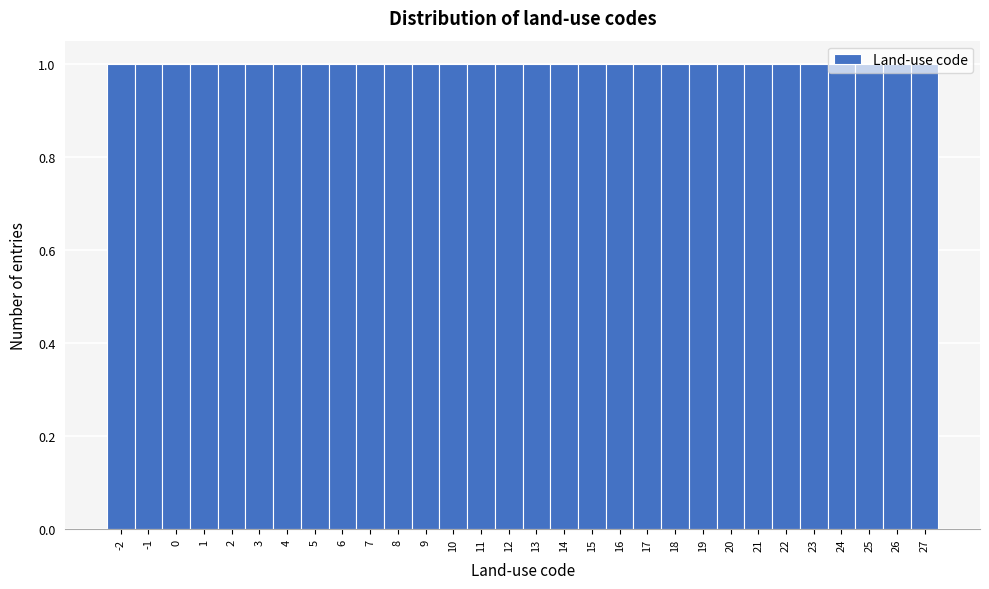

What is the height of the bar covering 24.5 to 25.5 on the x-axis? The values are not printed on the chart, so give them approximately, as read against the axis.

1